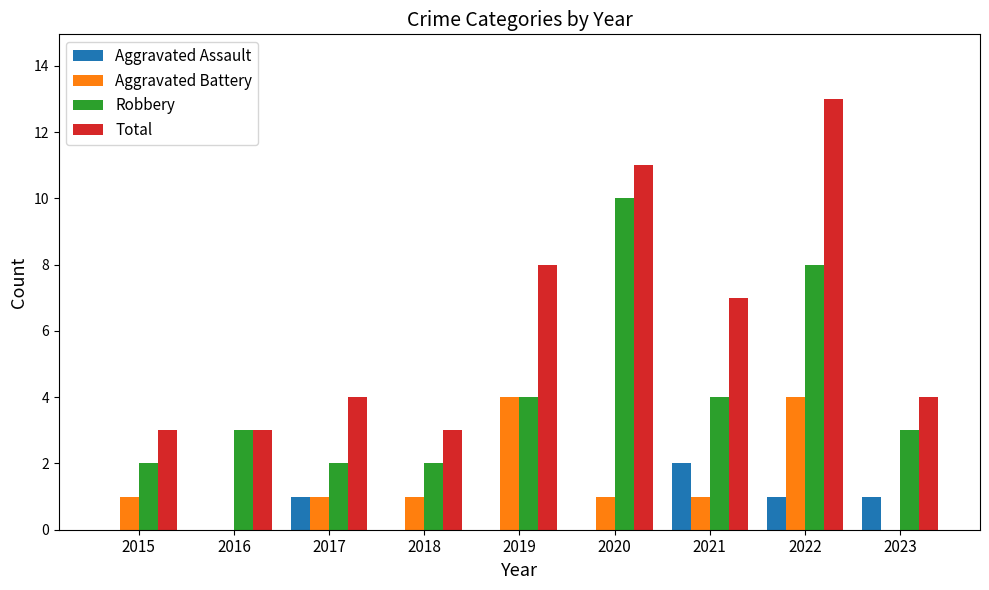

What is the approximate value of Aggravated Battery at 2021?

1